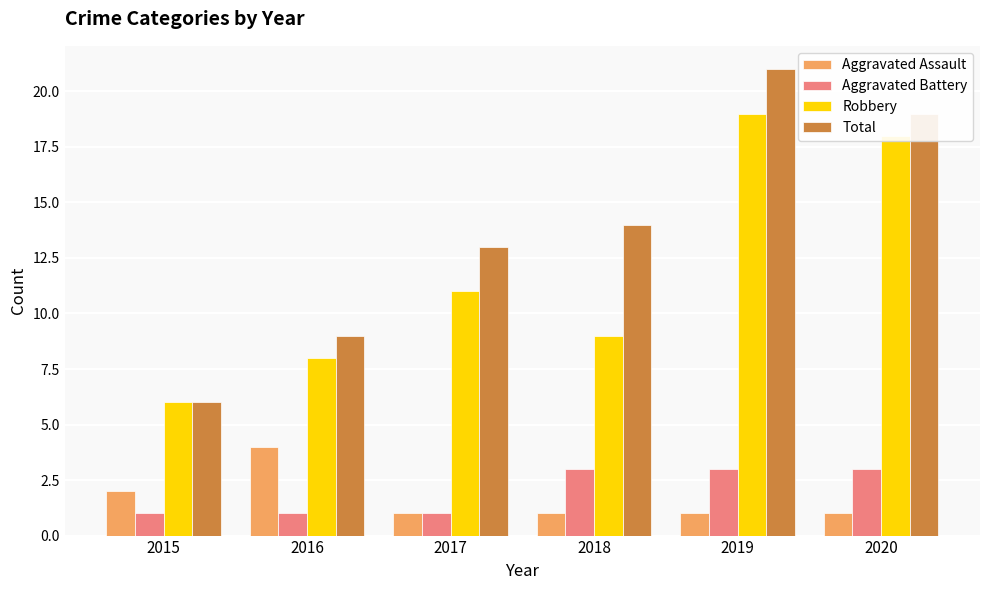

What is the approximate value of Robbery at 2015?

6